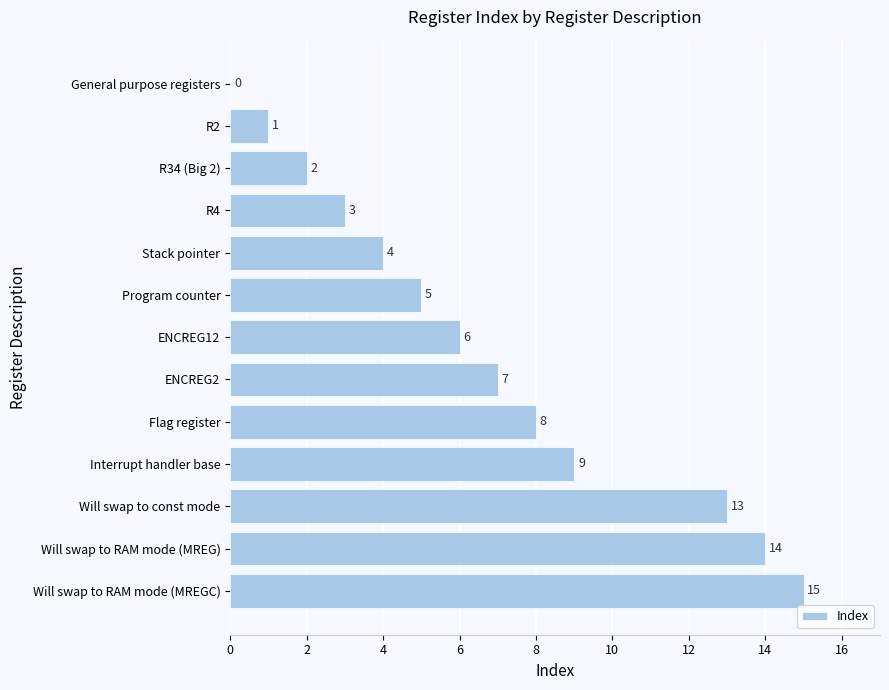

What is the sum of the values at Interrupt handler base and Stack pointer?

13